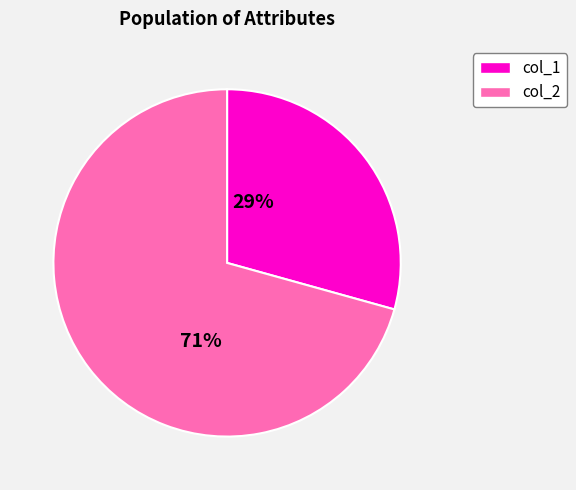

What is the majority slice?

col_2